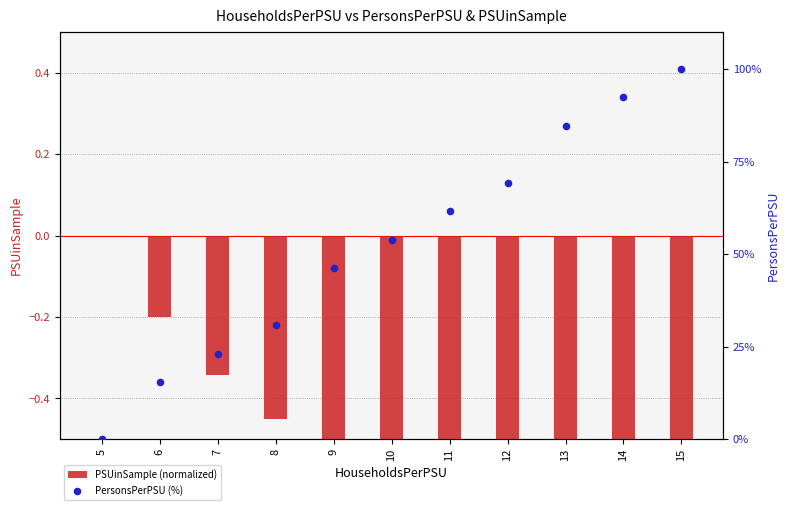

At how many categories does at least one series exceed 86?

2